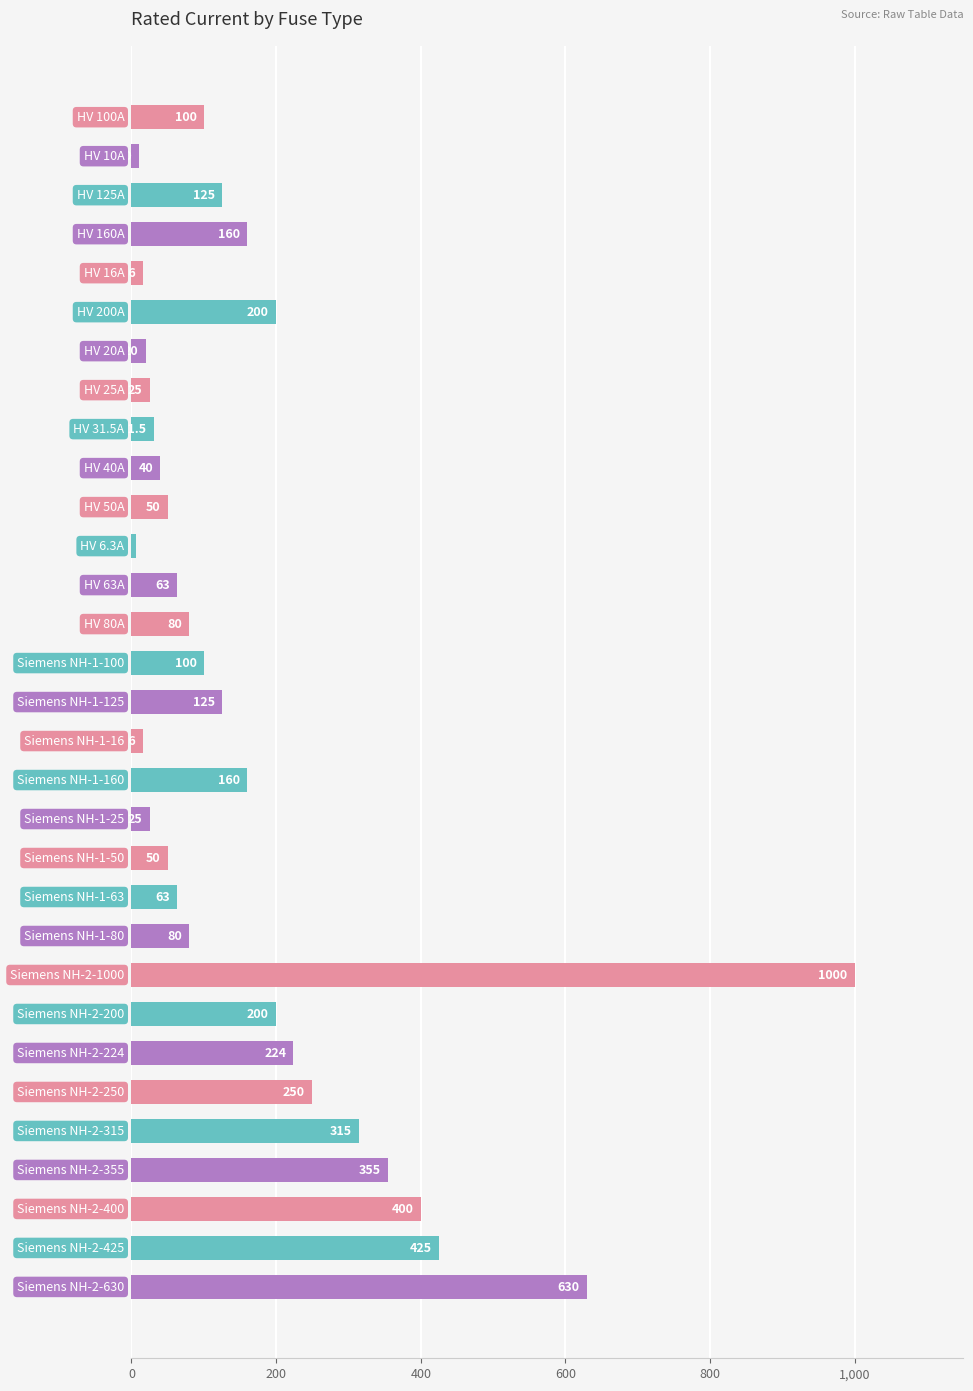

How many series are shown in this chart?

1